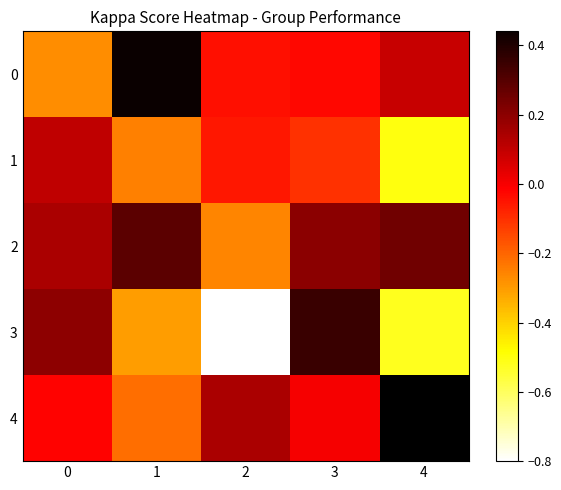

Is it true that 4 equals 0.1 at 2?

False